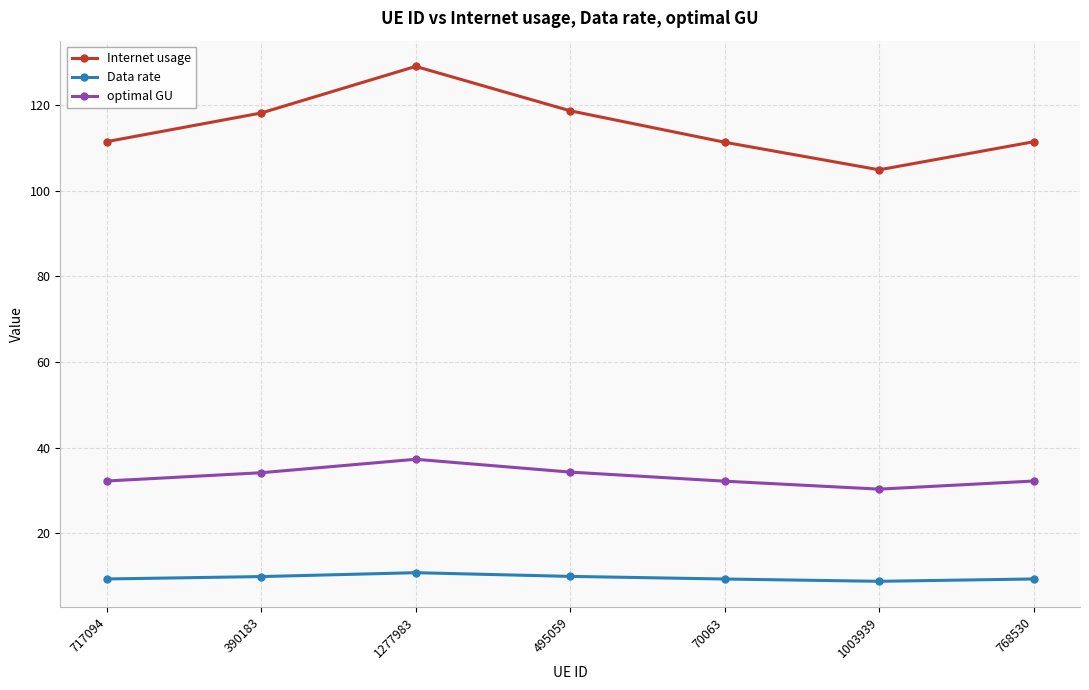

How many interior local peaks does the Internet usage series have?

1